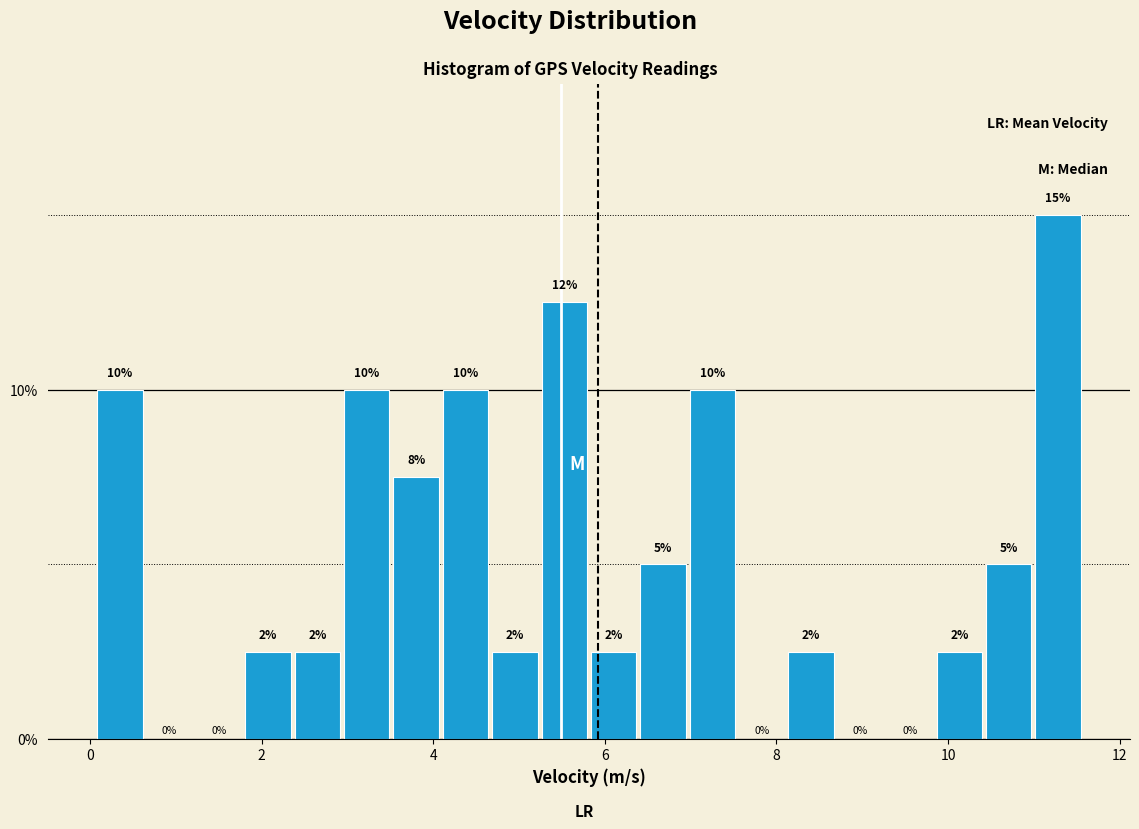

Read against the x-axis, roughly where is the centre of the tallest bar?

11.2